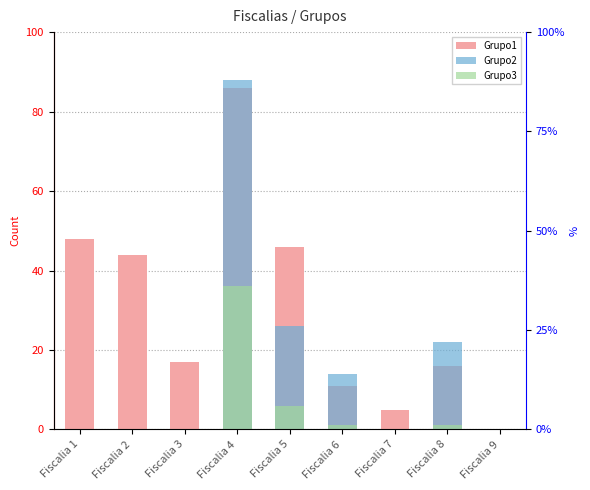

What is the difference between the maximum and second lowest values in the Grupo2 series?

88